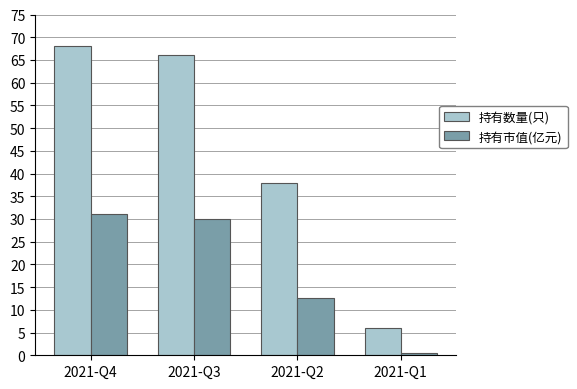

At which category is the sum across all series the highest?

2021-Q4